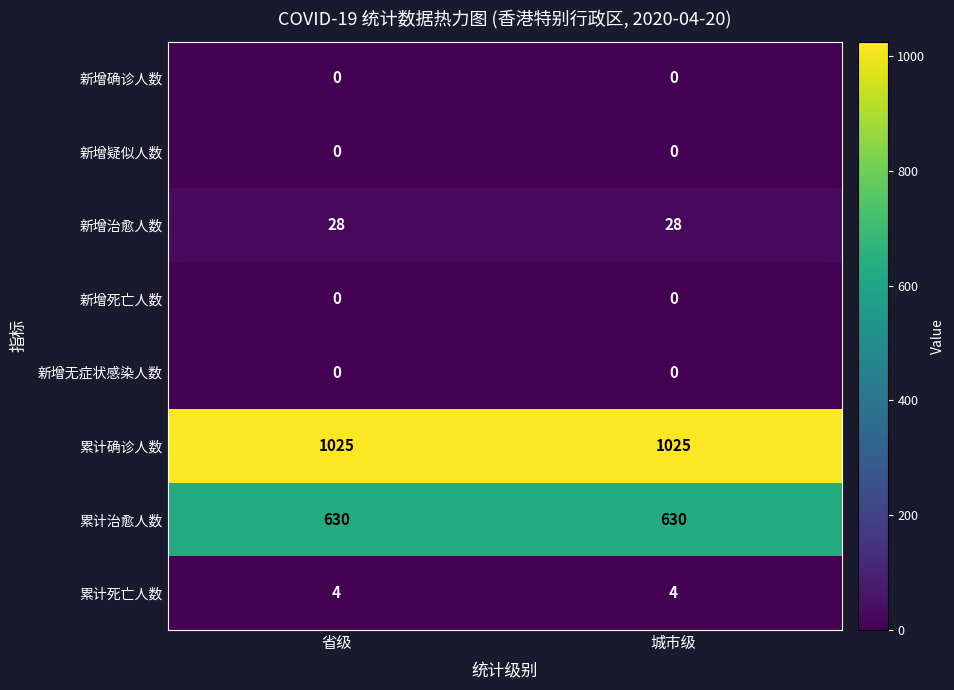

At how many categories does at least one series exceed 204?

2